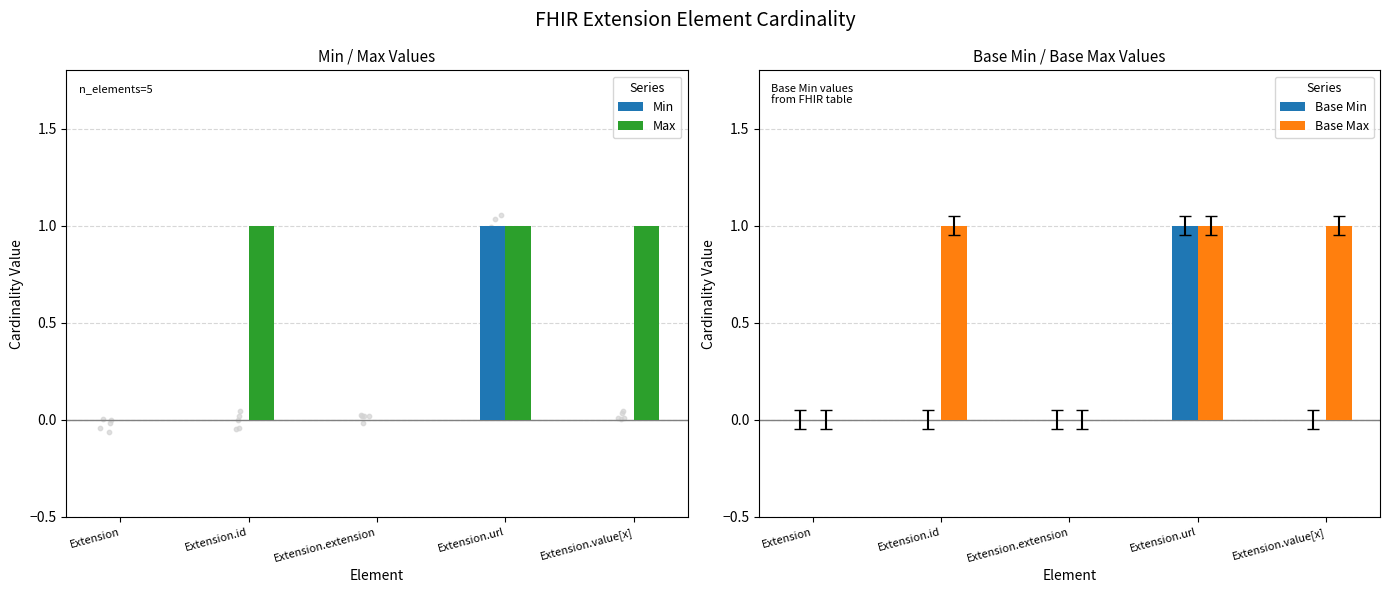

Is the value of Base Min at Extension.extension greater than the value of Base Max at Extension.value[x]?

No